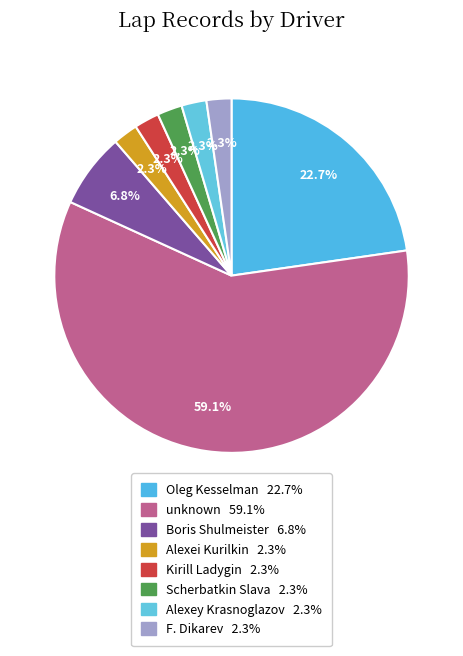

What percentage is the Oleg Kesselman slice, to the nearest percent?

23%